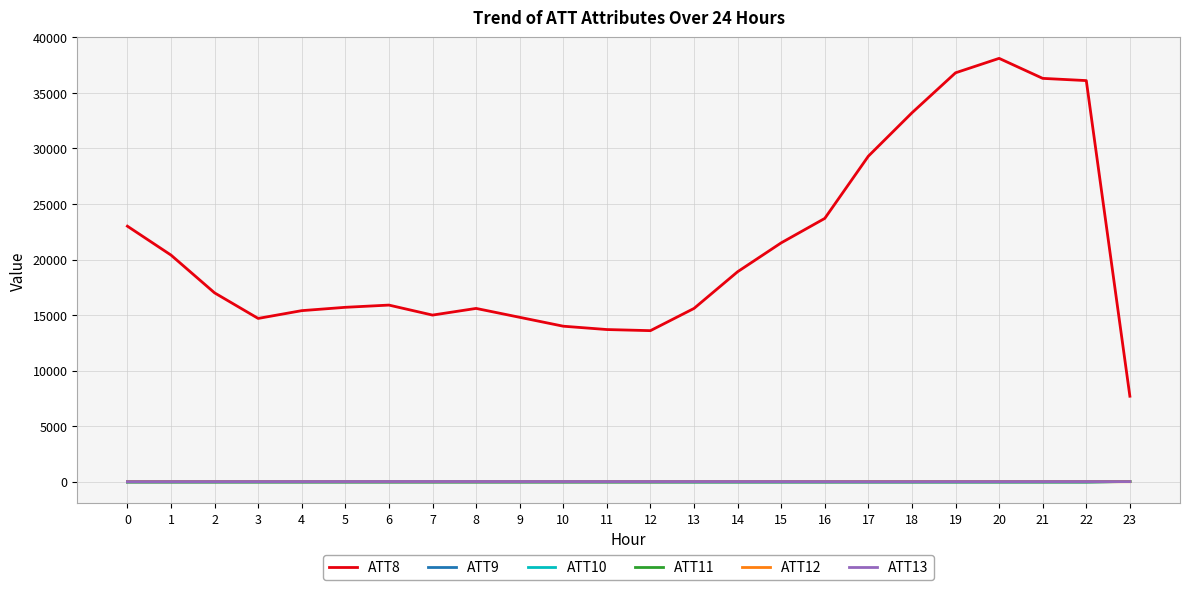

Which series has the largest total across all categories?

ATT8